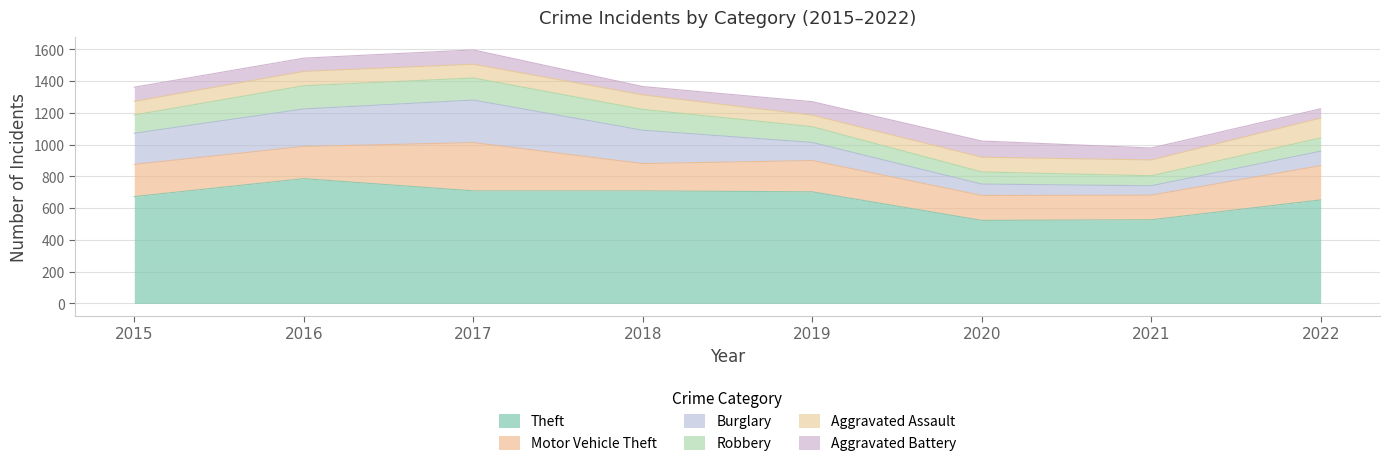

What is the value of the Theft point at the 2nd from the left?

786